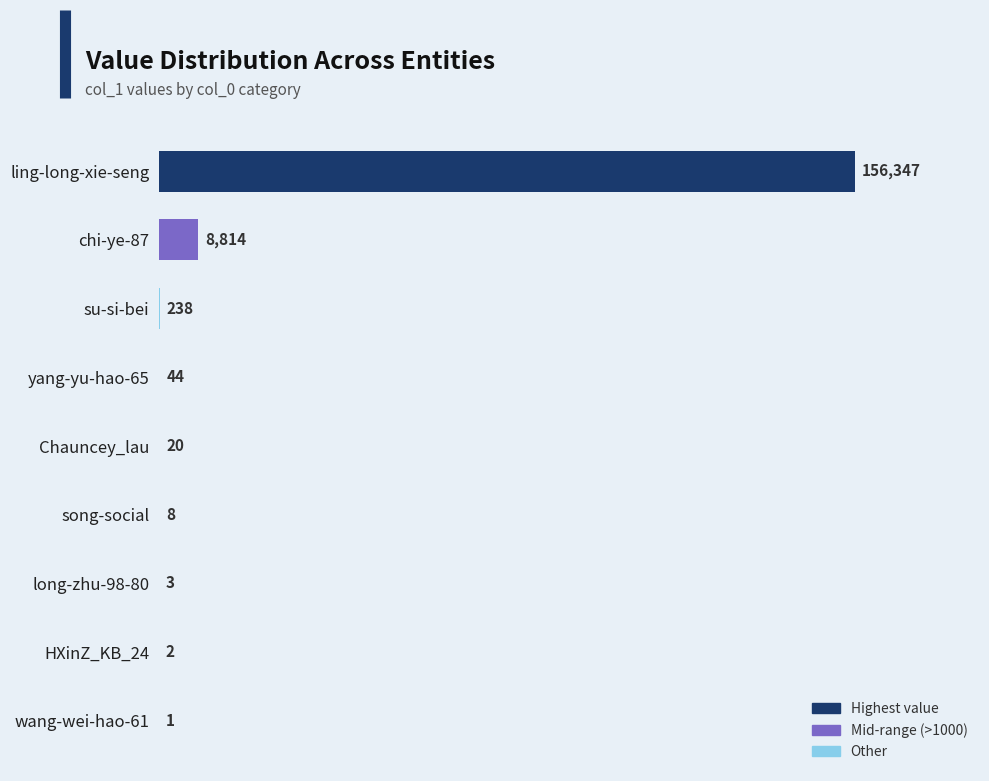

Reading top to bottom, what are all the values shown in this chart?

ling-long-xie-seng=156347	chi-ye-87=8814	su-si-bei=238	yang-yu-hao-65=44	Chauncey_lau=20	song-social=8	long-zhu-98-80=3	HXinZ_KB_24=2	wang-wei-hao-61=1